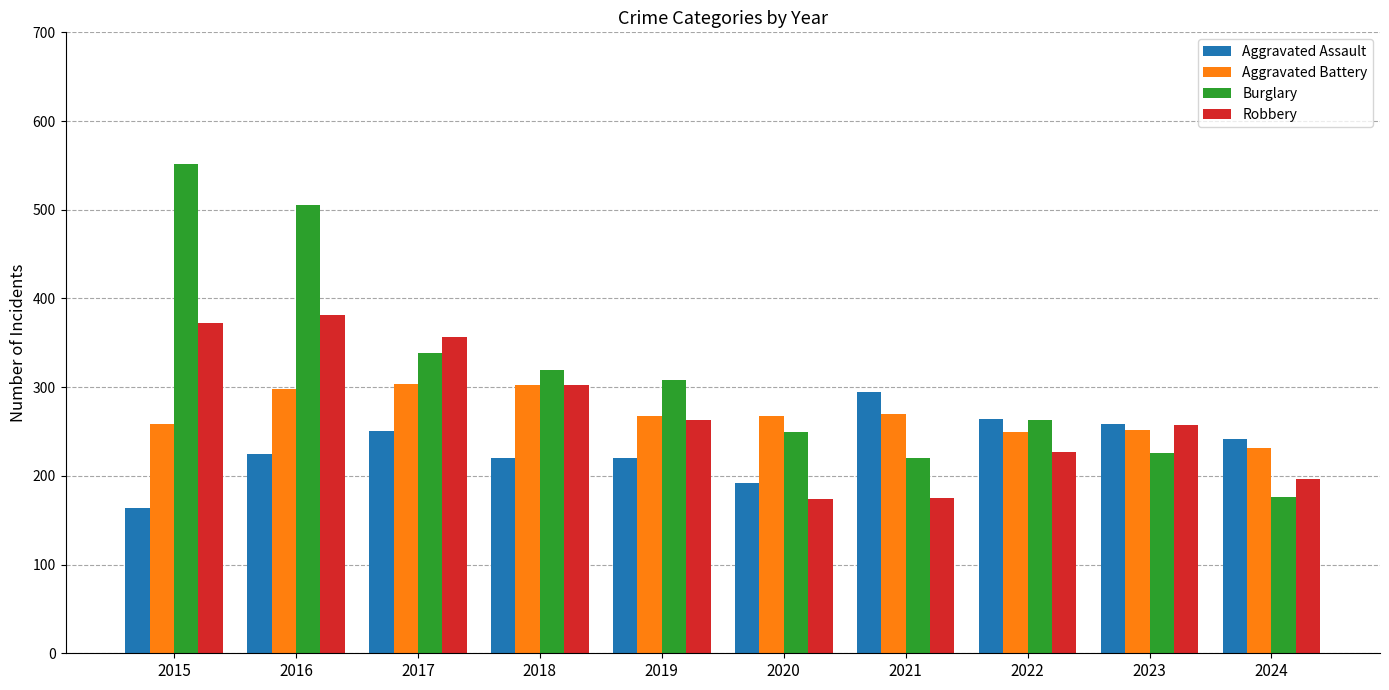

The value of Aggravated Assault at 2017 is 251. True or false?

True